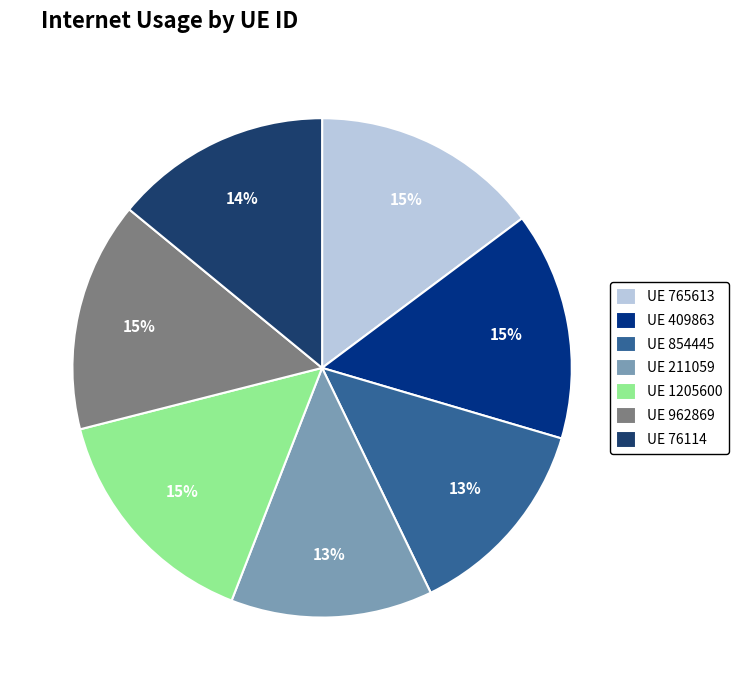

To the nearest percent, what percentage of the pie is UE 409863?

15%